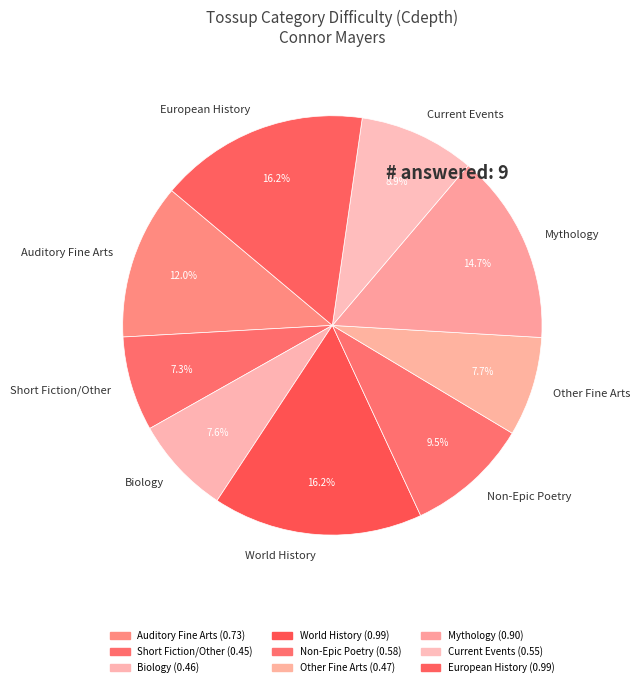

To the nearest percent, what portion does Current Events represent?

9%